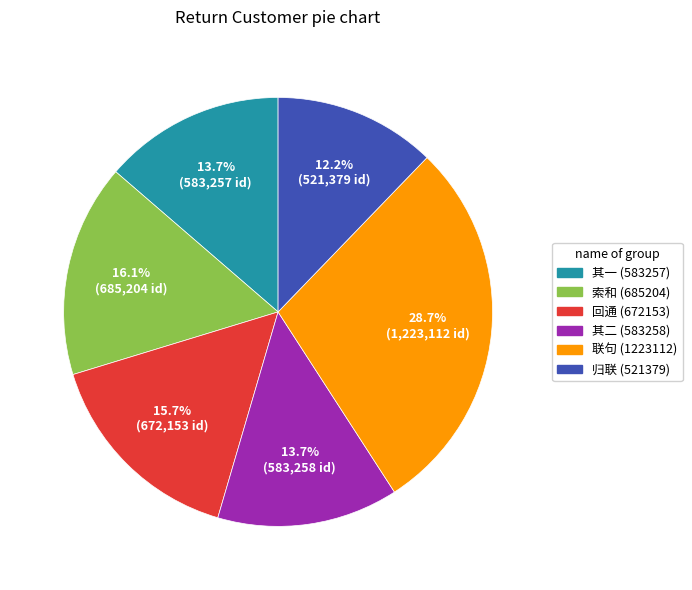

Does any single category account for the majority?

No